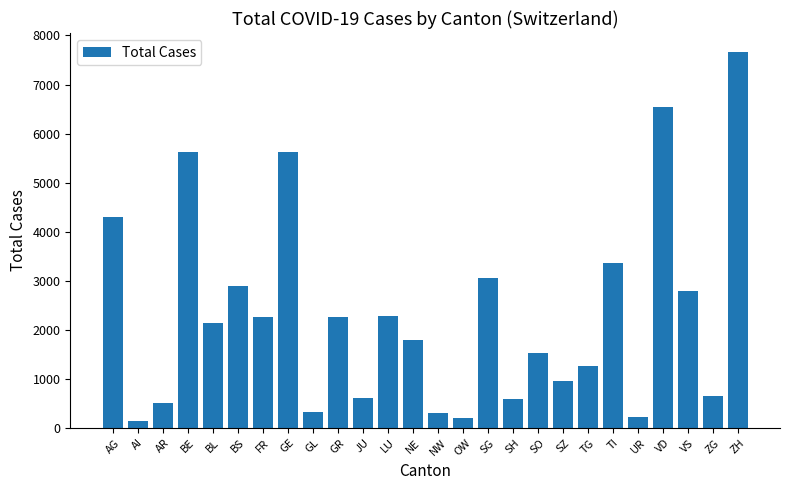

What is the difference between the maximum and minimum values?

7531